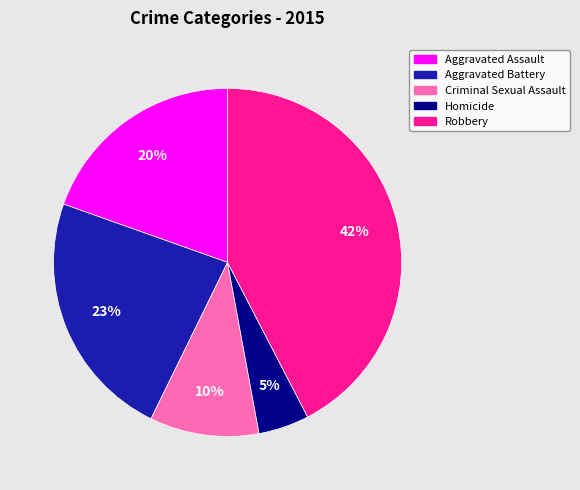

Does Aggravated Assault account for over 50% of the chart?

No